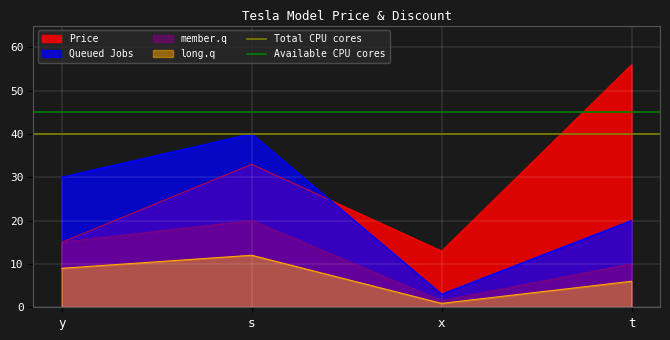

True or false: member.q has a value of 34.8 at s.

False